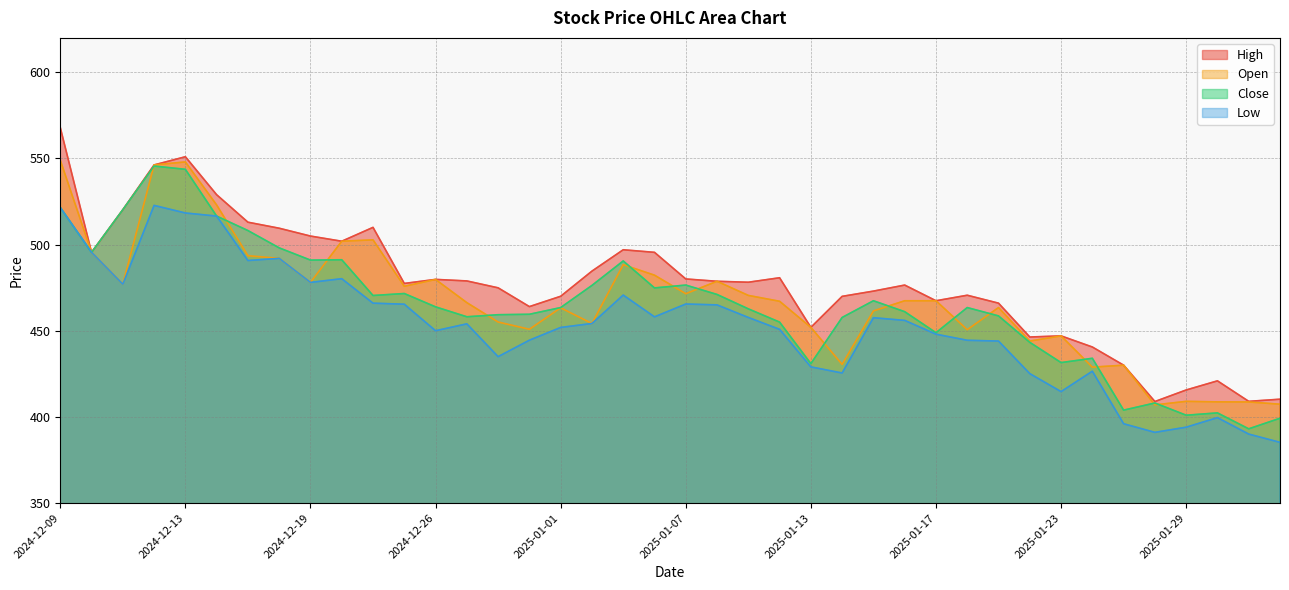

At which category is the sum across all series the highest?

2024-12-13